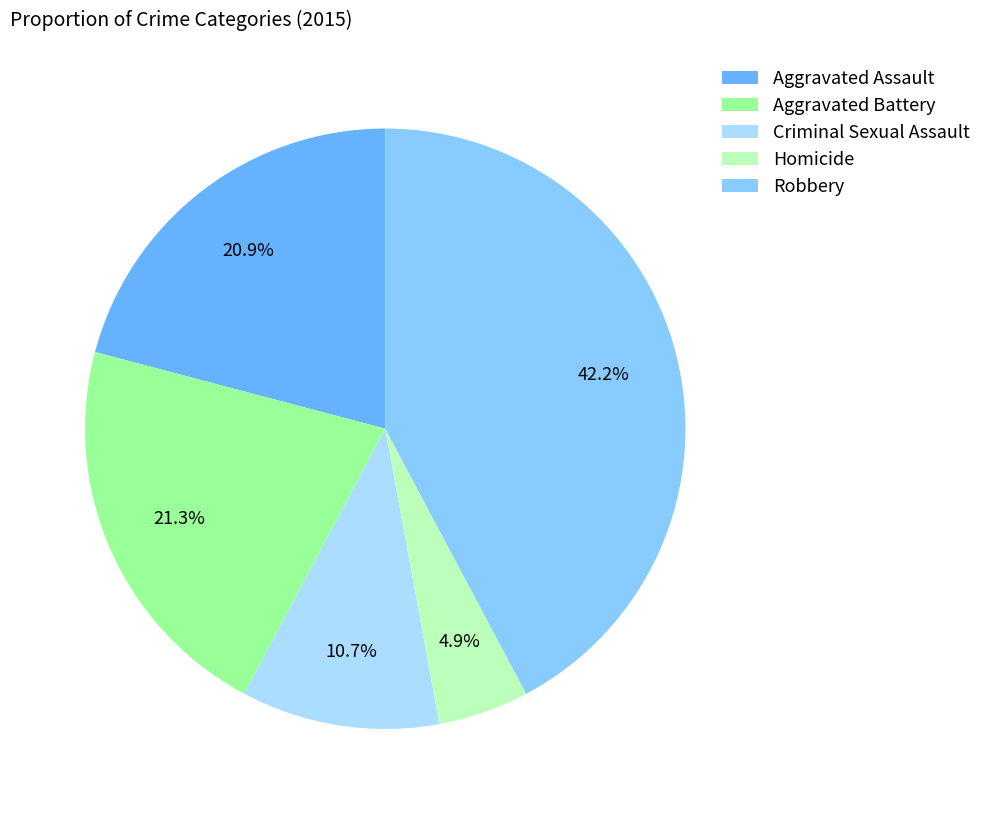

To the nearest percent, what percentage of the pie is Aggravated Assault?

21%